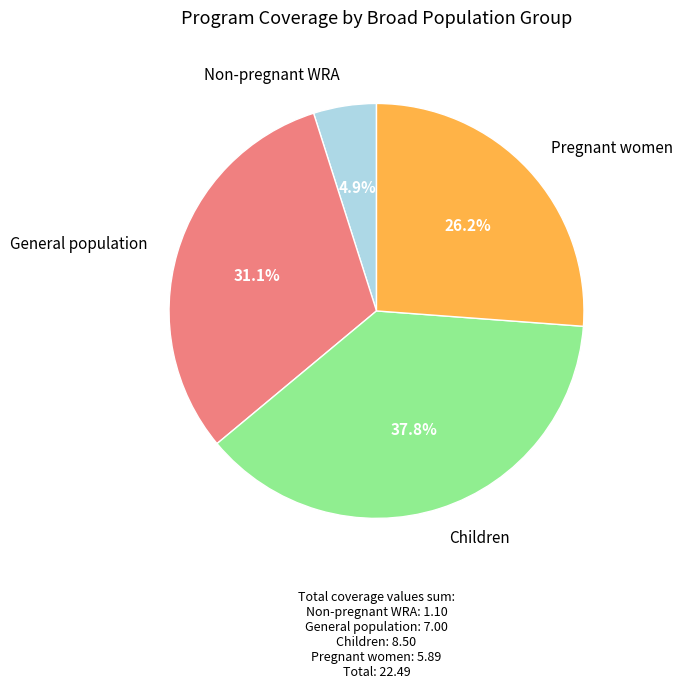

Does any single category account for the majority?

No